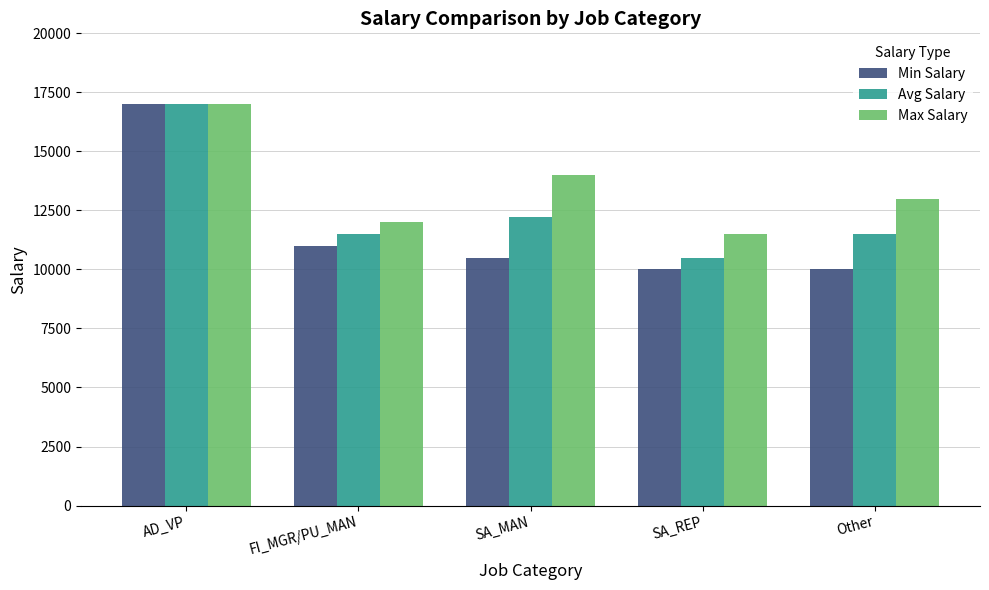

At how many categories does at least one series exceed 11637?

4